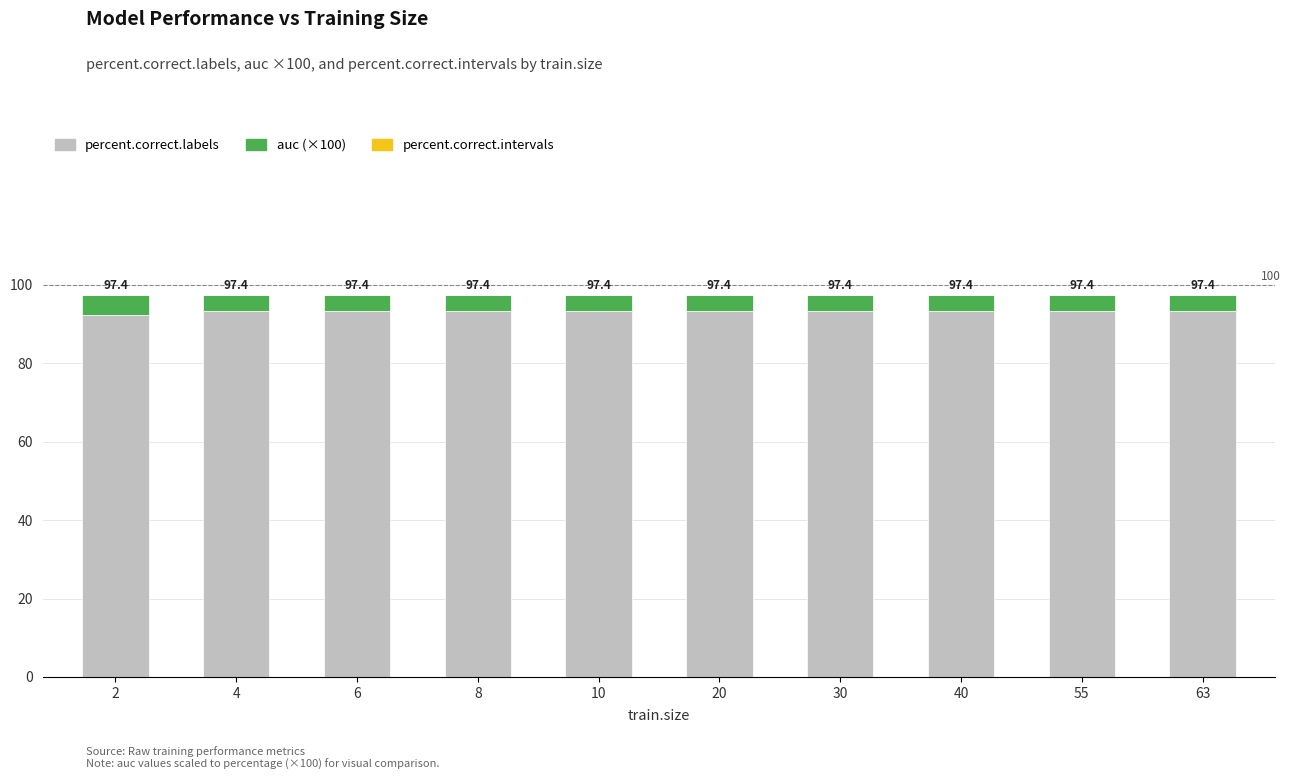

How many bars are there in total?

10